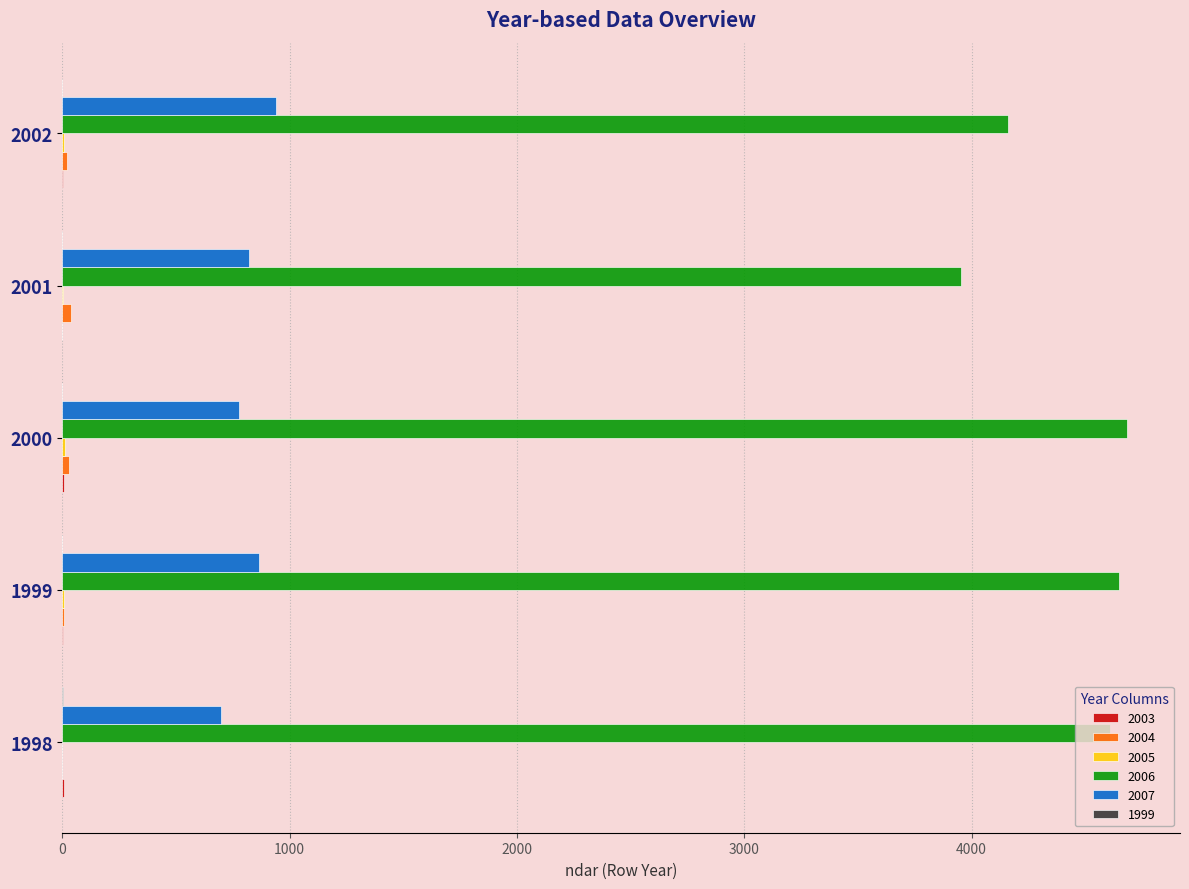

True or false: 2007 has a value of 819 at 2001.

True